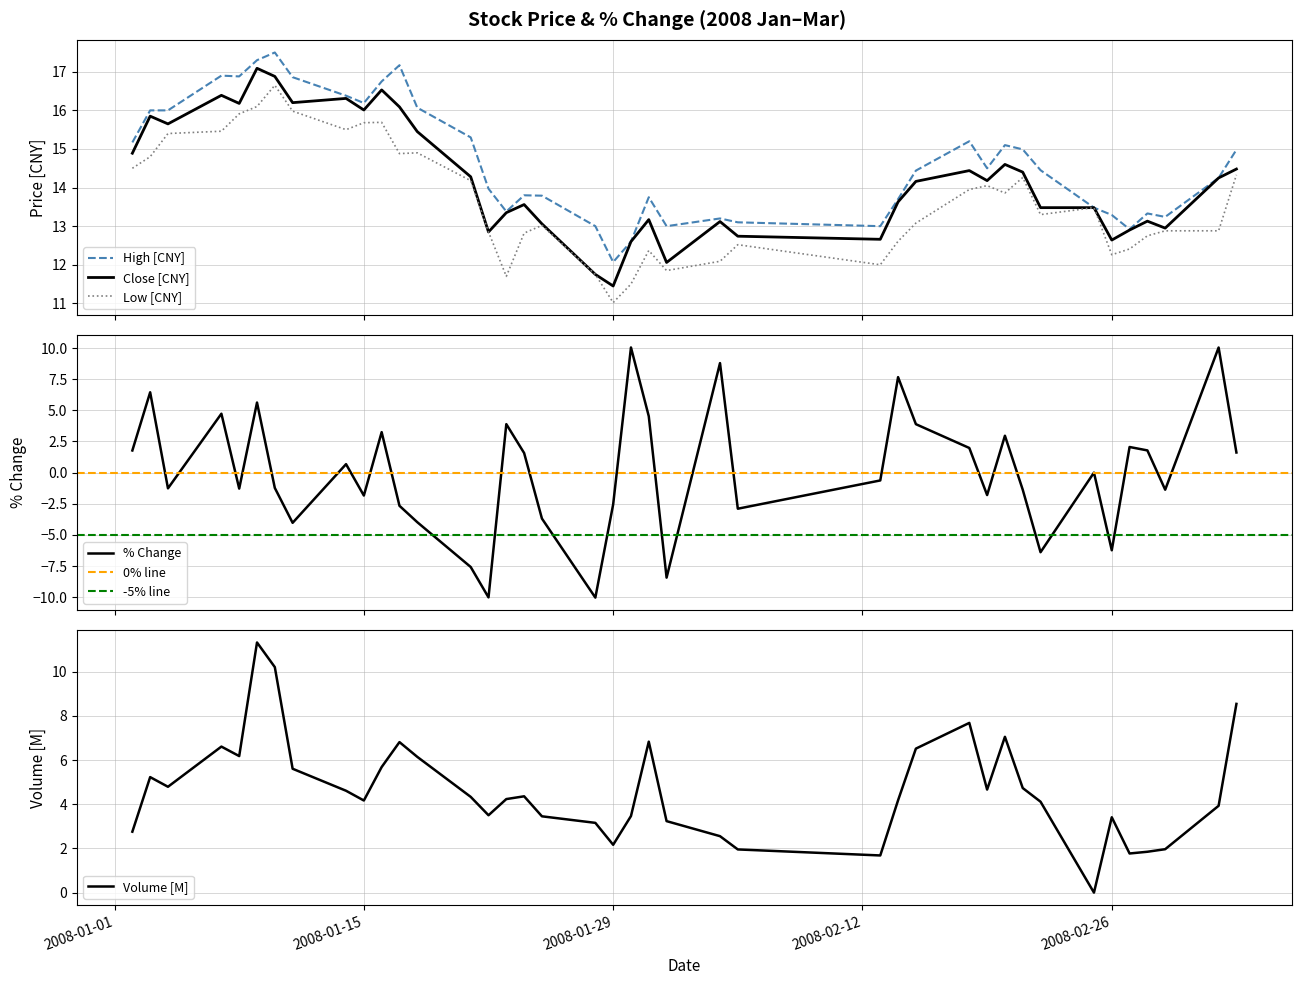

At how many categories does at least one series exceed 11?

40